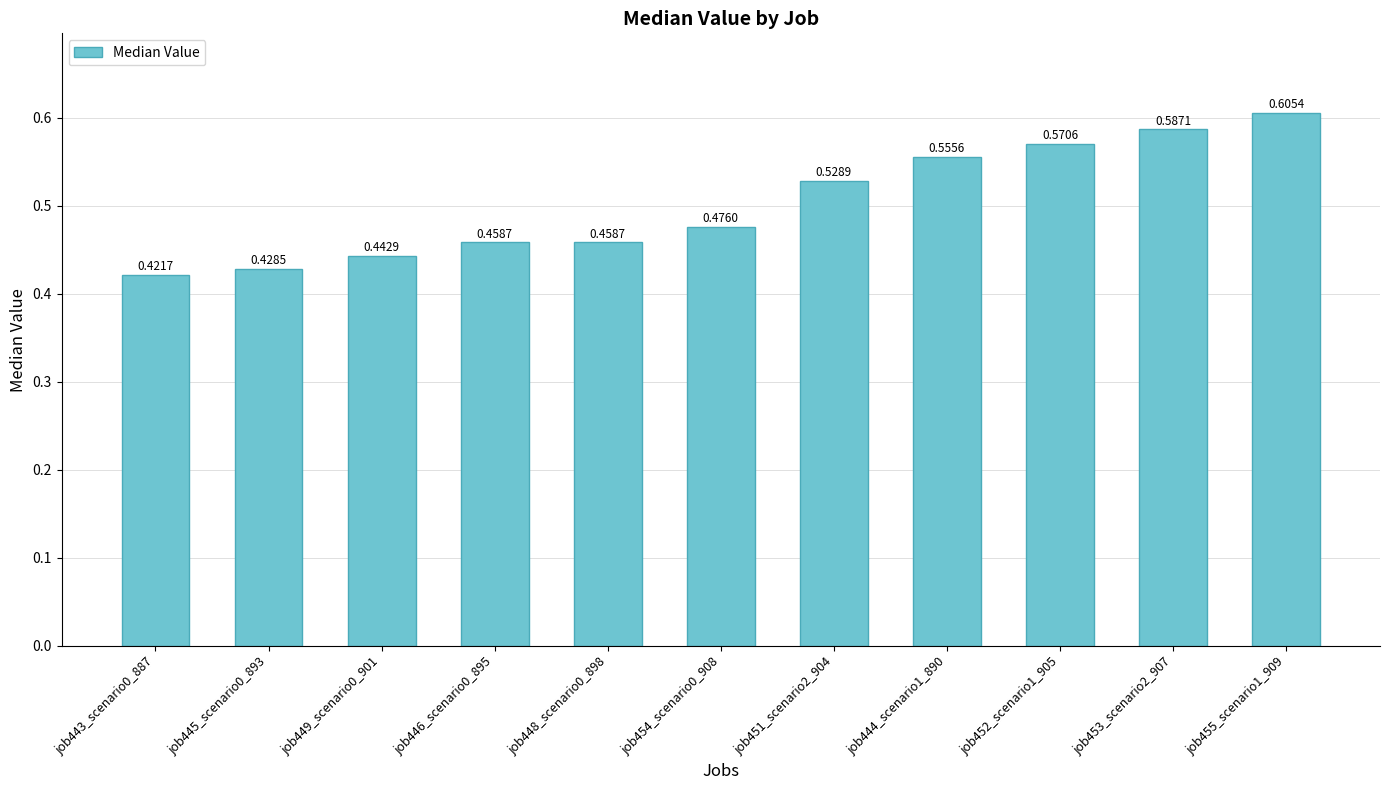

What is the sum of the values at job451_scenario2_904 and job444_scenario1_890?

1.1